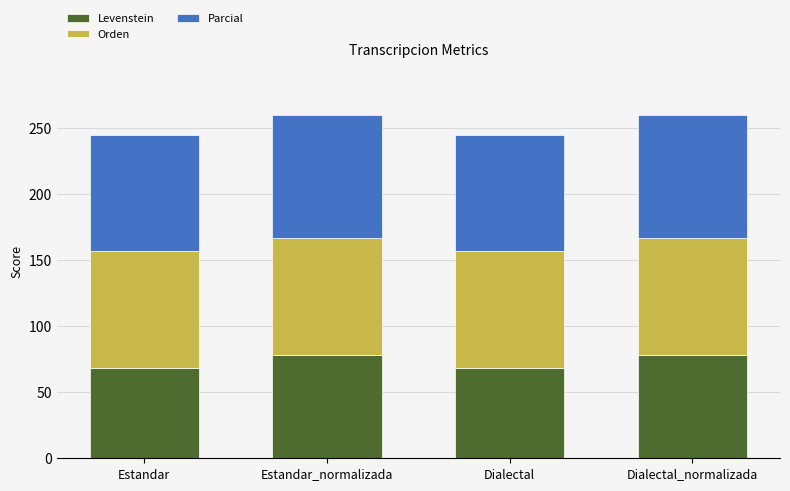

The Levenstein series shows 68.8 at Estandar. True or false?

True